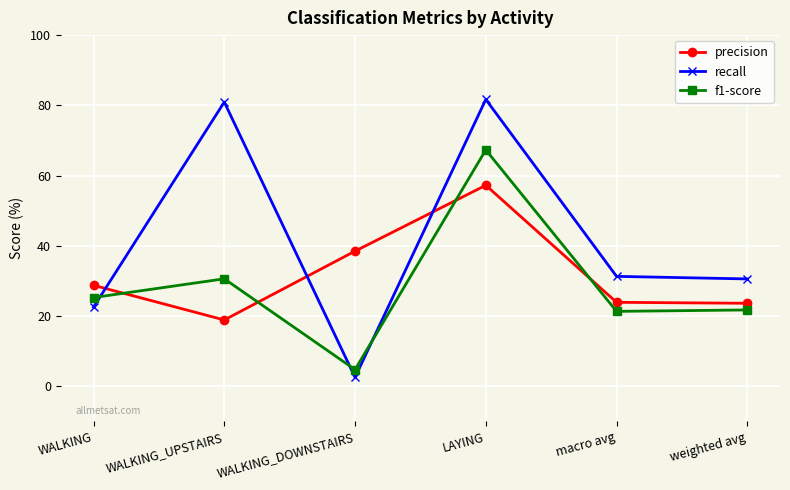

Where is the first local minimum for recall?

WALKING_DOWNSTAIRS